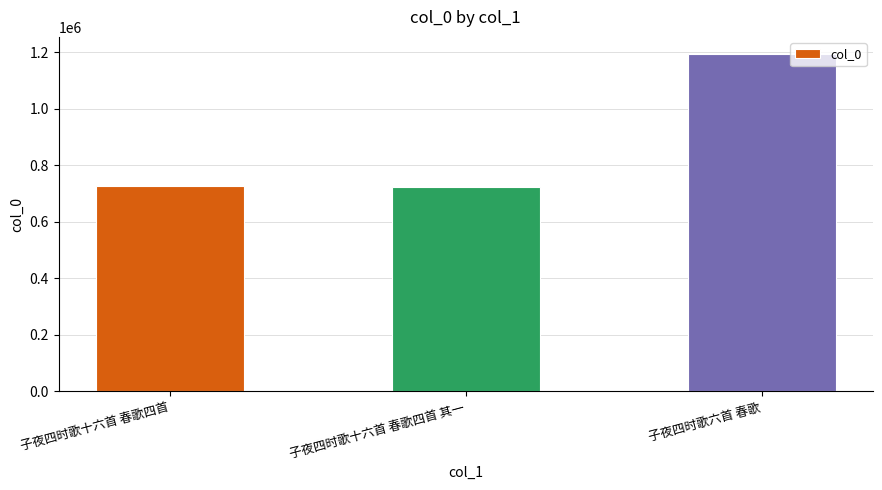

What is the change in value from 子夜四时歌十六首 春歌四首 to 子夜四时歌六首 春歌?

+467904